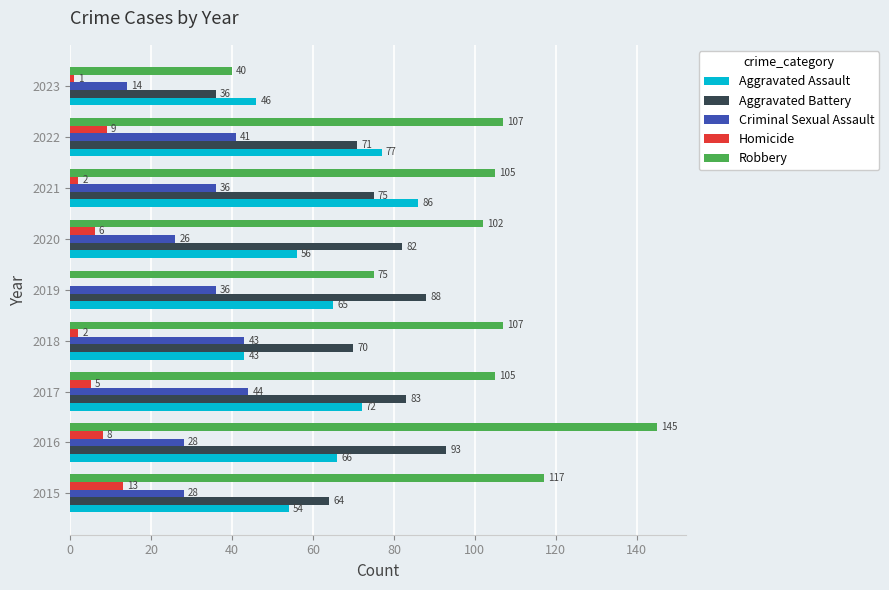

Which series has the largest total across all categories?

Robbery